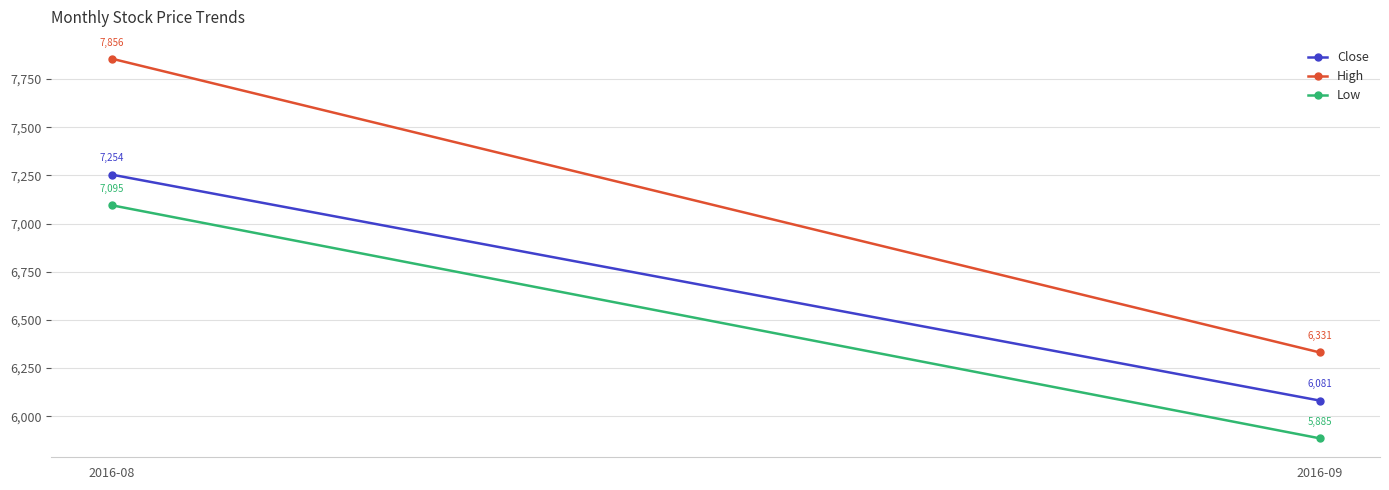

Which category has the highest value in the High series?

2016-08